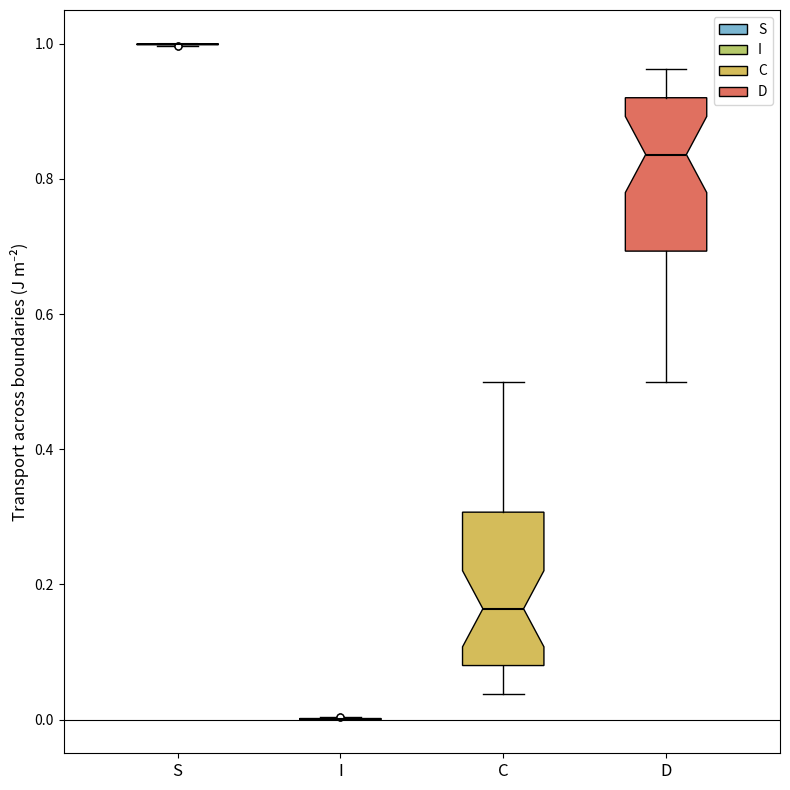

Reading left to right, transcribe this box plot: for each box, give where its median line is, the range the box spans, and where its two whiskers end, as read against the y-axis. The values are not printed on the chart, so give them approximately, as read against the axis.

S: box collapsed to a line at 1.00, whiskers 1.00 to 1.00
I: box collapsed to a line at 0.00, whiskers 0.00 to 0.00
C: median 0.16, box 0.08 to 0.30, whiskers 0.04 to 0.50
D: median 0.84, box 0.70 to 0.92, whiskers 0.50 to 0.96